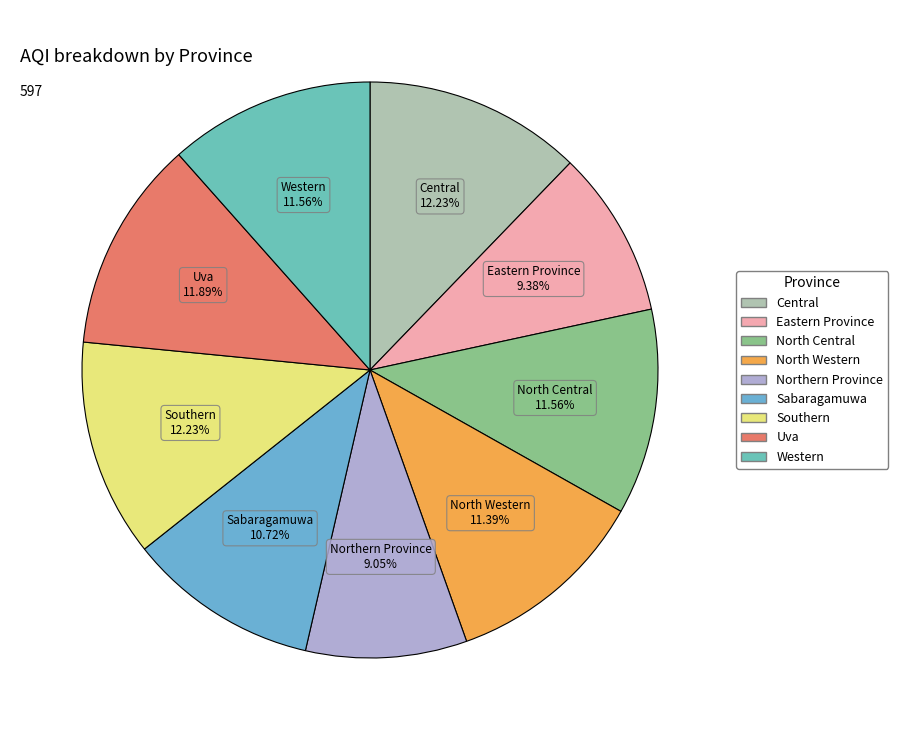

To the nearest percent, what is the difference between the largest and smallest slice percentages?

3%